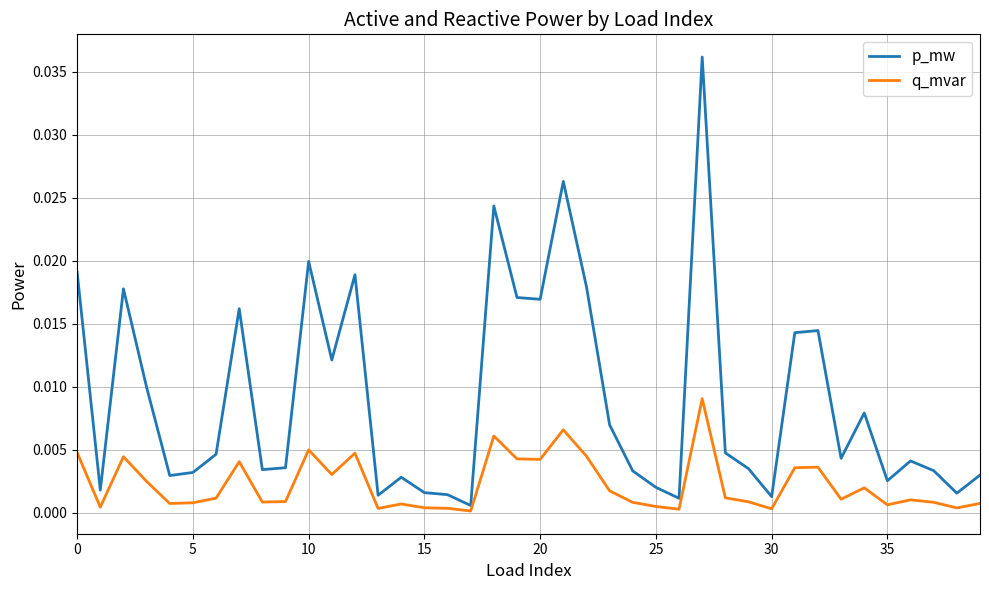

True or false: q_mvar and p_mw intersect in this chart.

False